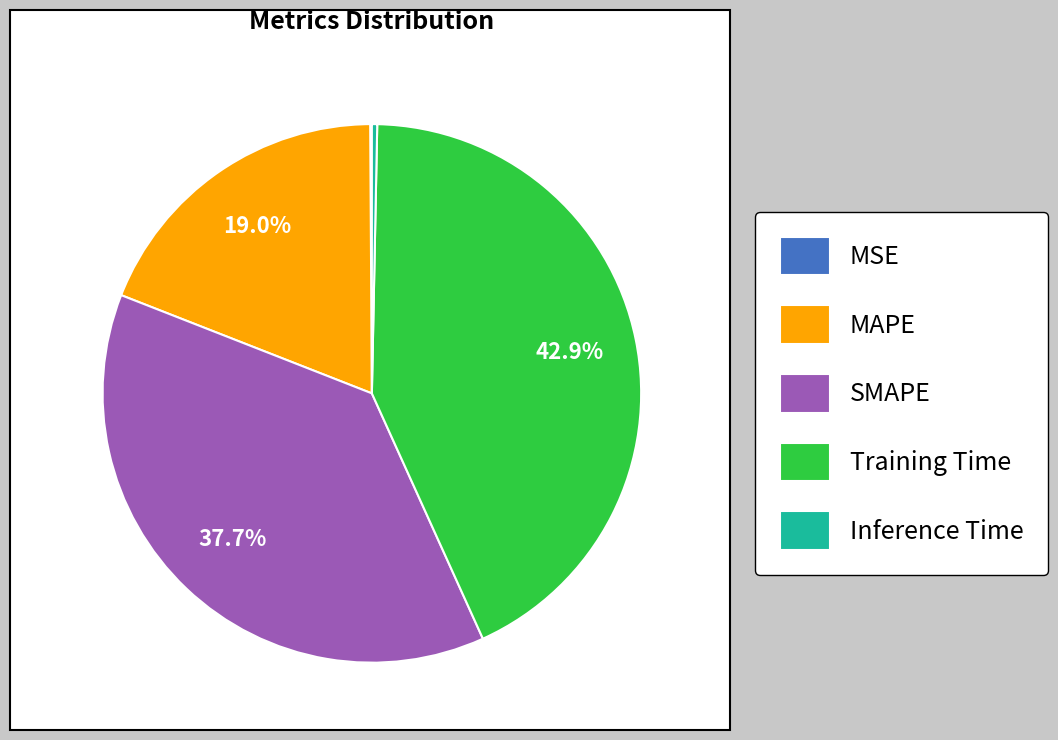

Does any single category account for the majority?

No